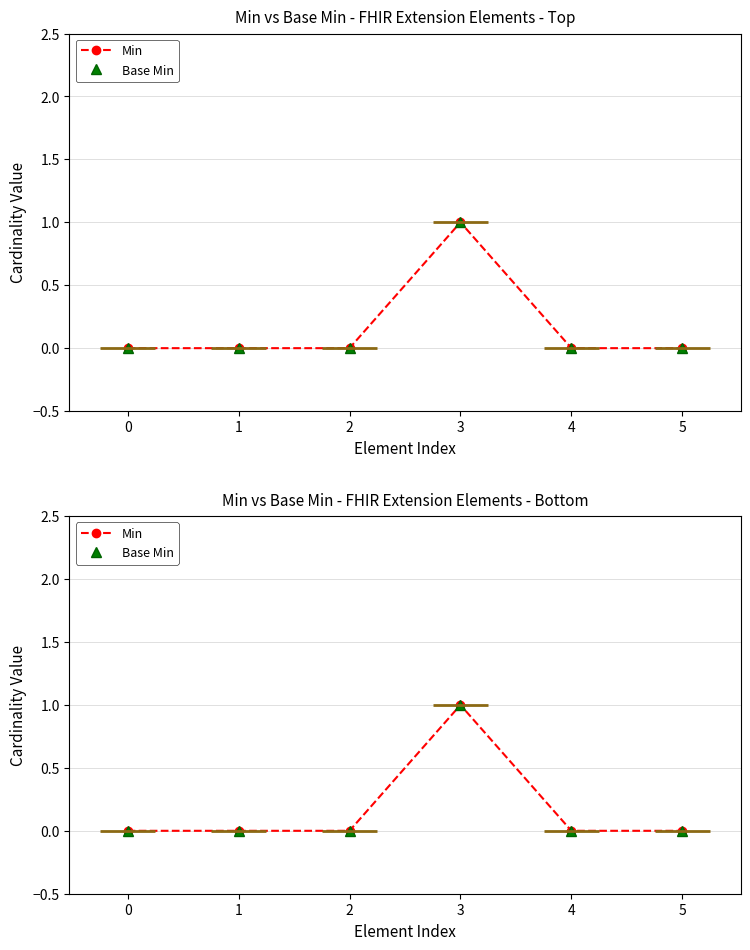

Between 5 and 4, which is larger?

5